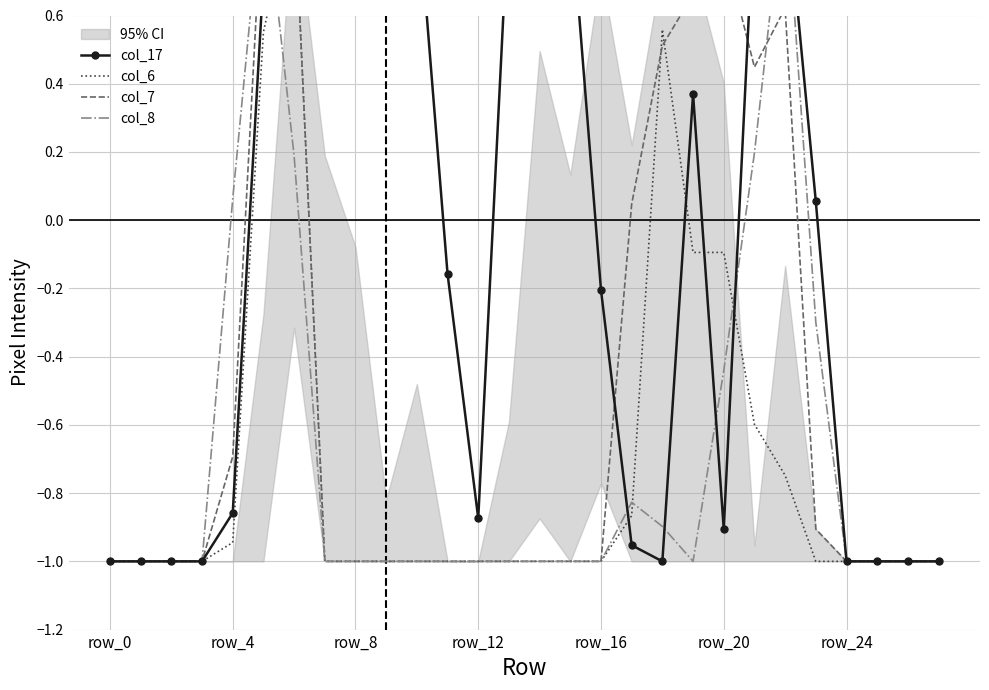

At which label does col_7 reach its peak?

row_20